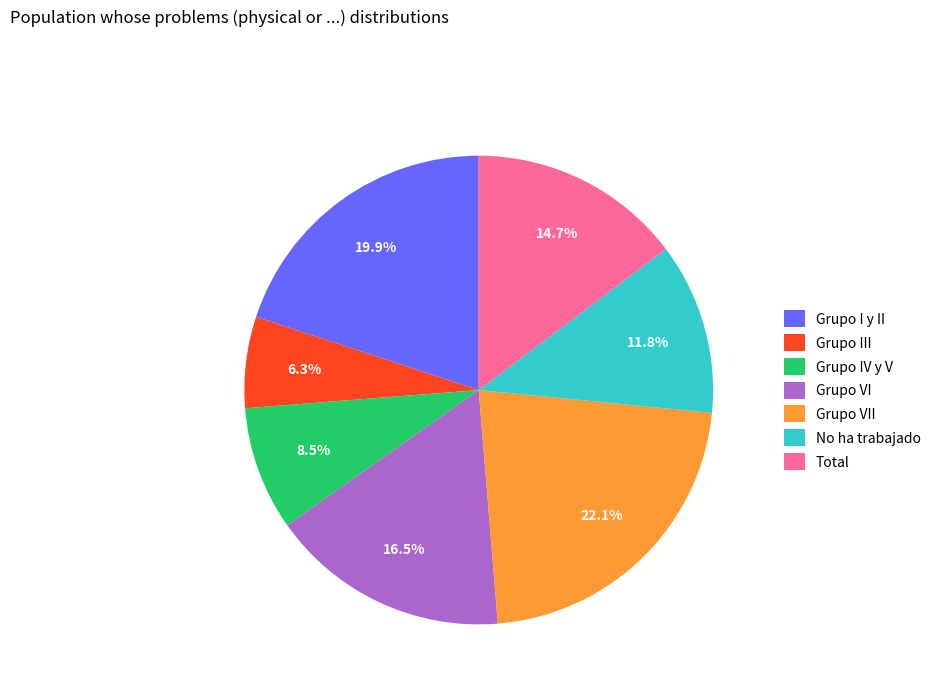

Rank the categories by value from highest to lowest.

Grupo VII, Grupo I y II, Grupo VI, Total, No ha trabajado, Grupo IV y V, Grupo III